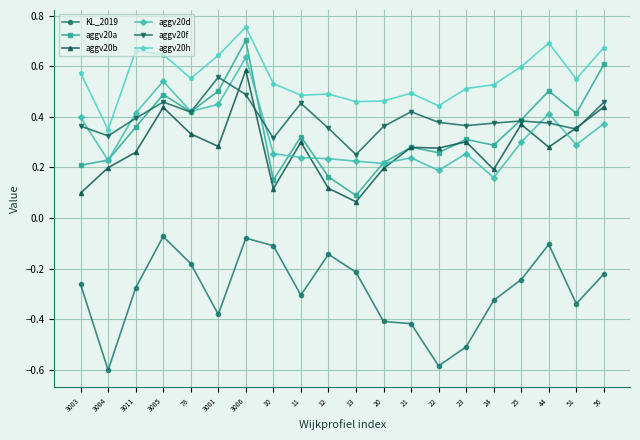

What position from the left is 11?

9